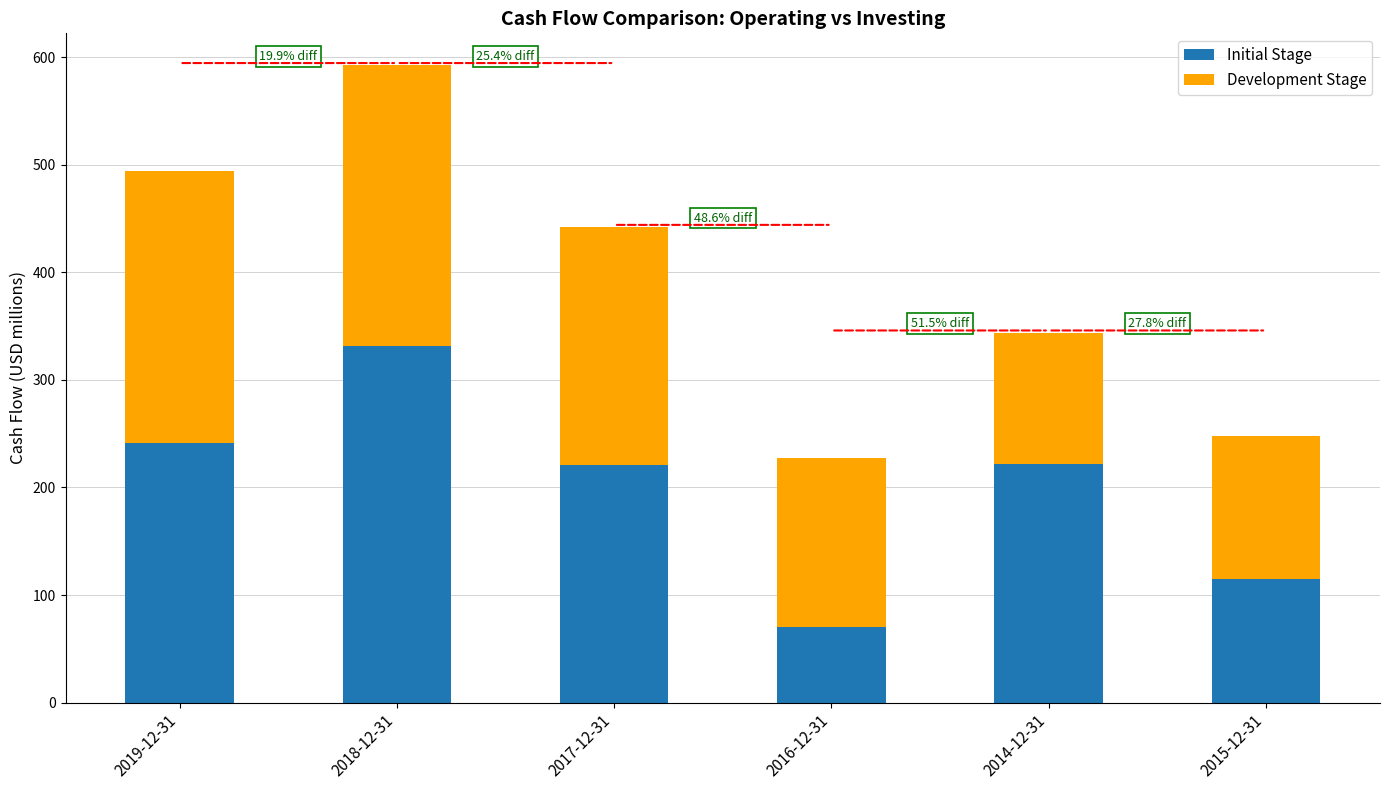

At which category is the sum across all series the highest?

2018-12-31